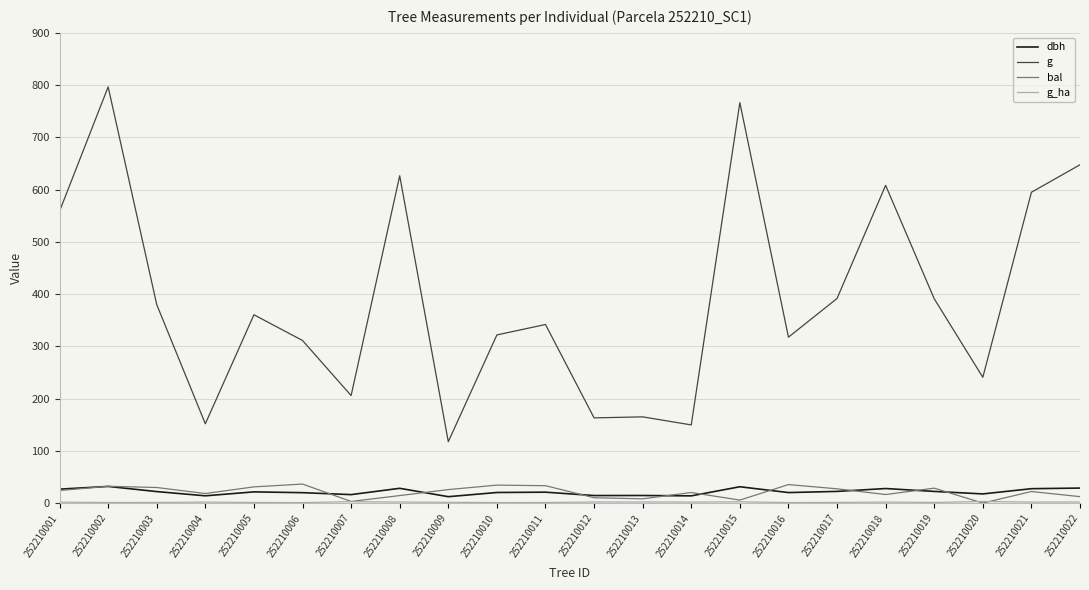

Is it true that g equals 360.4 at 252210005?

True